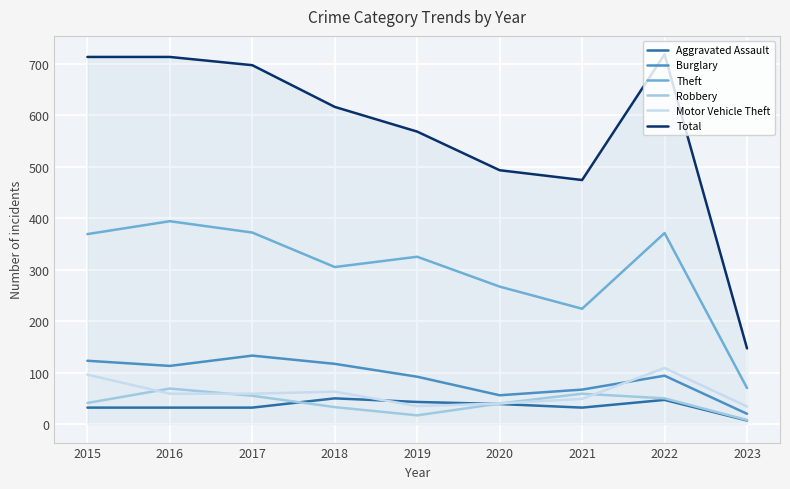

How many lines are shown in the chart?

6